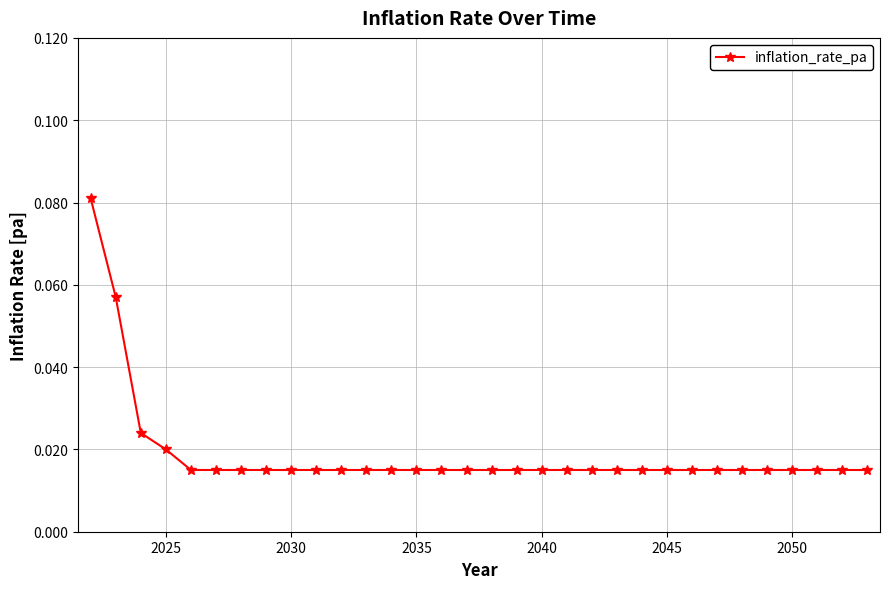

How many values are between 0 and 1?

32